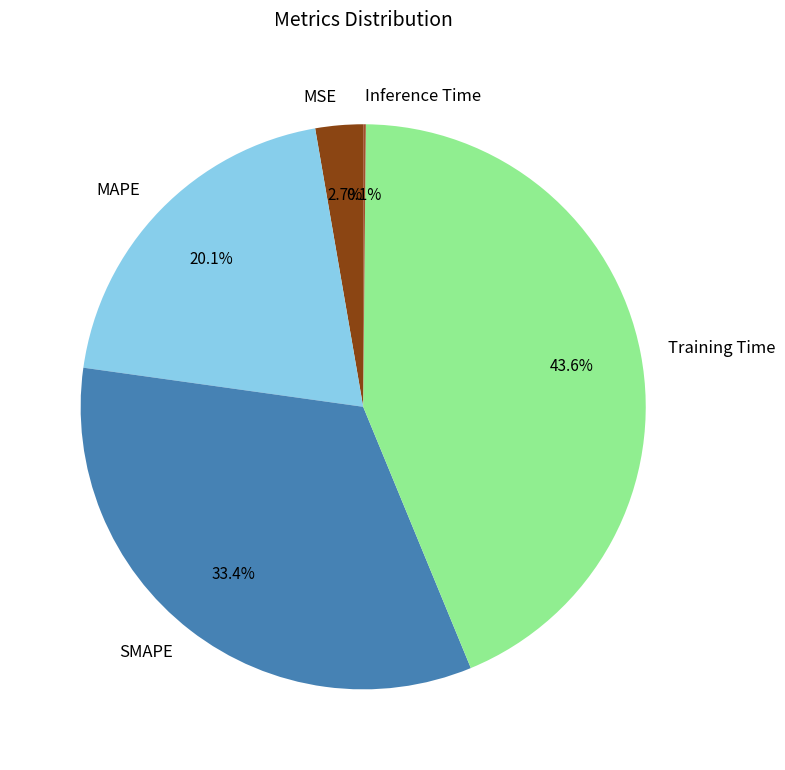

Which has a higher value, MSE or Training Time?

Training Time